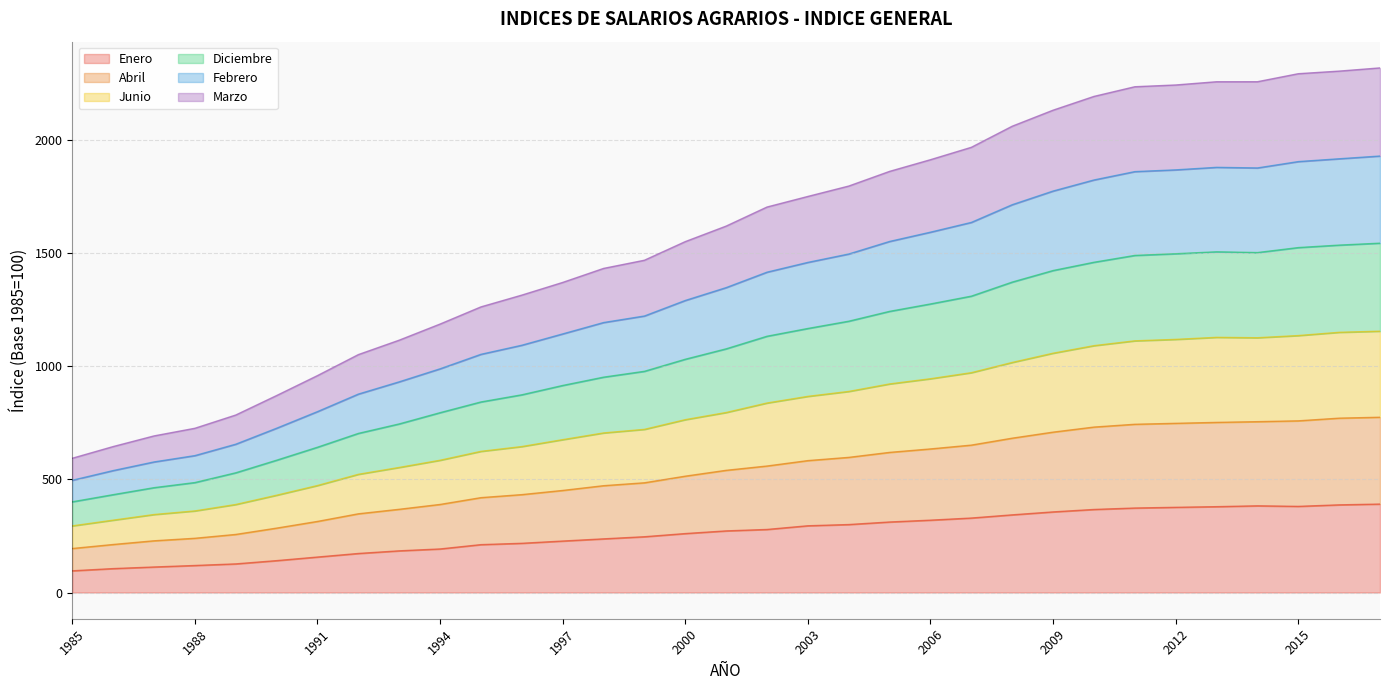

True or false: Diciembre and Enero cross at least once.

False